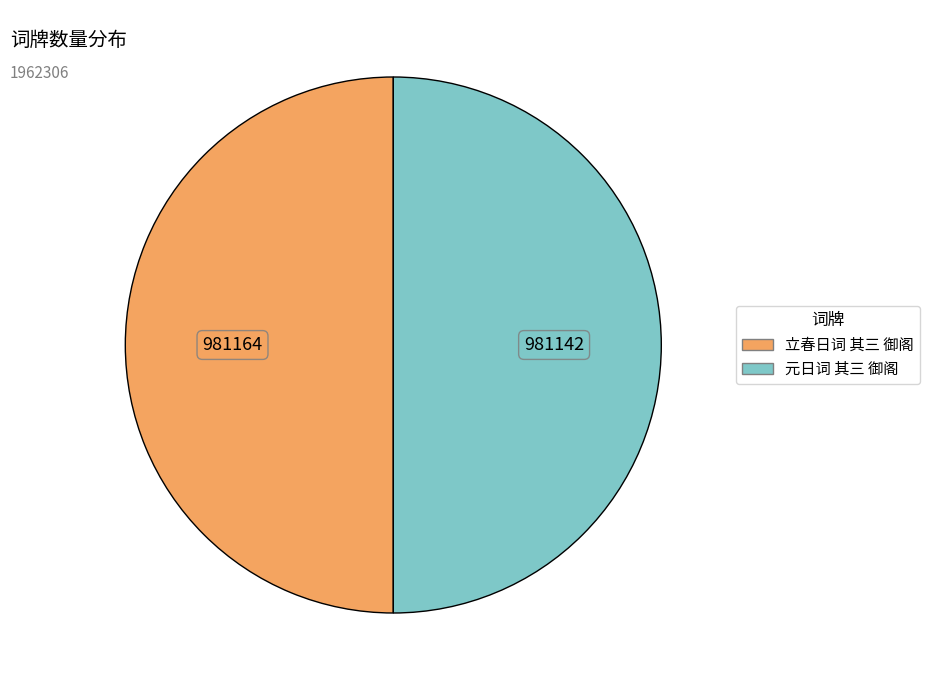

Combined, do 立春日词 其三 御阁 and 元日词 其三 御阁 account for over 50%?

Yes